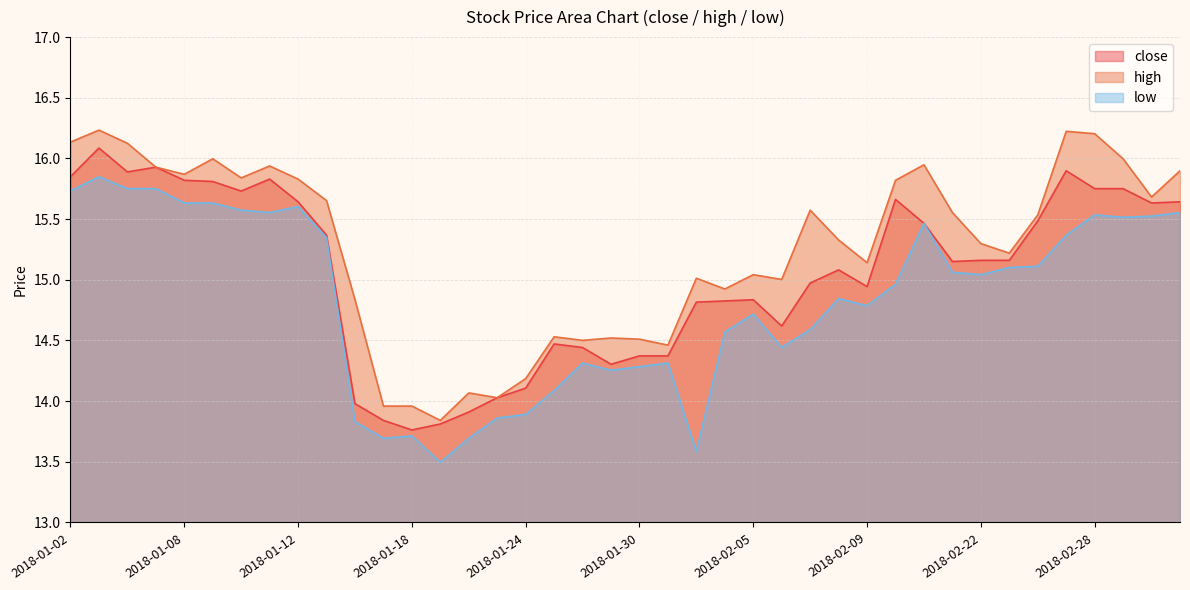

Reading left to right, what are all the values shown in this chart?

close: 2018-01-02=15.8	2018-01-03=16.1	2018-01-04=15.9	2018-01-05=15.9	2018-01-08=15.8	2018-01-09=15.8	2018-01-10=15.7	2018-01-11=15.8	2018-01-12=15.6	2018-01-15=15.4	2018-01-16=14.0	2018-01-17=13.8	2018-01-18=13.8	2018-01-19=13.8	2018-01-22=13.9	2018-01-23=14.0	2018-01-24=14.1	2018-01-25=14.5	2018-01-26=14.4	2018-01-29=14.3	2018-01-30=14.4	2018-01-31=14.4	2018-02-01=14.8	2018-02-02=14.8	2018-02-05=14.8	2018-02-06=14.6	2018-02-07=15.0	2018-02-08=15.1	2018-02-09=14.9	2018-02-12=15.7	2018-02-13=15.5	2018-02-14=15.2	2018-02-22=15.2	2018-02-23=15.2	2018-02-26=15.5	2018-02-27=15.9	2018-02-28=15.8	2018-03-01=15.8	2018-03-02=15.6	2018-03-05=15.6
high: 2018-01-02=16.1	2018-01-03=16.2	2018-01-04=16.1	2018-01-05=15.9	2018-01-08=15.9	2018-01-09=16.0	2018-01-10=15.8	2018-01-11=15.9	2018-01-12=15.8	2018-01-15=15.7	2018-01-16=14.8	2018-01-17=14.0	2018-01-18=14.0	2018-01-19=13.8	2018-01-22=14.1	2018-01-23=14.0	2018-01-24=14.2	2018-01-25=14.5	2018-01-26=14.5	2018-01-29=14.5	2018-01-30=14.5	2018-01-31=14.5	2018-02-01=15.0	2018-02-02=14.9	2018-02-05=15.0	2018-02-06=15.0	2018-02-07=15.6	2018-02-08=15.3	2018-02-09=15.1	2018-02-12=15.8	2018-02-13=15.9	2018-02-14=15.6	2018-02-22=15.3	2018-02-23=15.2	2018-02-26=15.5	2018-02-27=16.2	2018-02-28=16.2	2018-03-01=16.0	2018-03-02=15.7	2018-03-05=15.9
low: 2018-01-02=15.7	2018-01-03=15.8	2018-01-04=15.8	2018-01-05=15.8	2018-01-08=15.6	2018-01-09=15.6	2018-01-10=15.6	2018-01-11=15.6	2018-01-12=15.6	2018-01-15=15.3	2018-01-16=13.8	2018-01-17=13.7	2018-01-18=13.7	2018-01-19=13.5	2018-01-22=13.7	2018-01-23=13.9	2018-01-24=13.9	2018-01-25=14.1	2018-01-26=14.3	2018-01-29=14.3	2018-01-30=14.3	2018-01-31=14.3	2018-02-01=13.6	2018-02-02=14.6	2018-02-05=14.7	2018-02-06=14.4	2018-02-07=14.6	2018-02-08=14.8	2018-02-09=14.8	2018-02-12=15.0	2018-02-13=15.5	2018-02-14=15.1	2018-02-22=15.0	2018-02-23=15.1	2018-02-26=15.1	2018-02-27=15.4	2018-02-28=15.5	2018-03-01=15.5	2018-03-02=15.5	2018-03-05=15.6